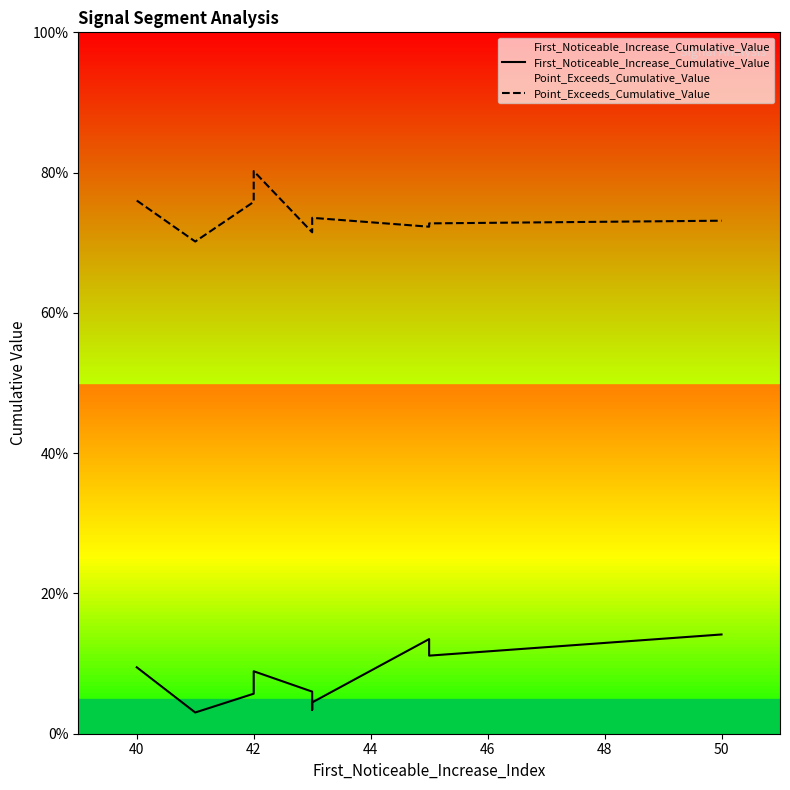

At how many categories does at least one series exceed 0?

10